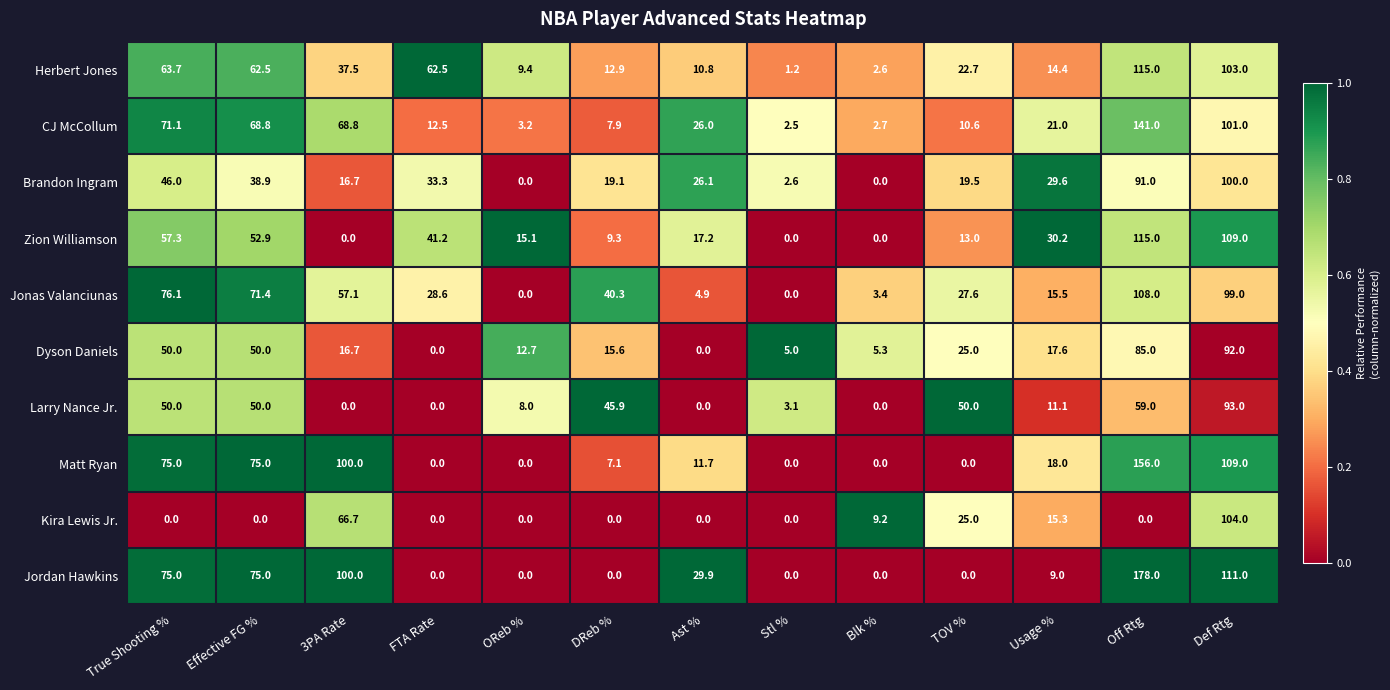

The value of Jordan Hawkins at Stl % is 0.0. True or false?

True